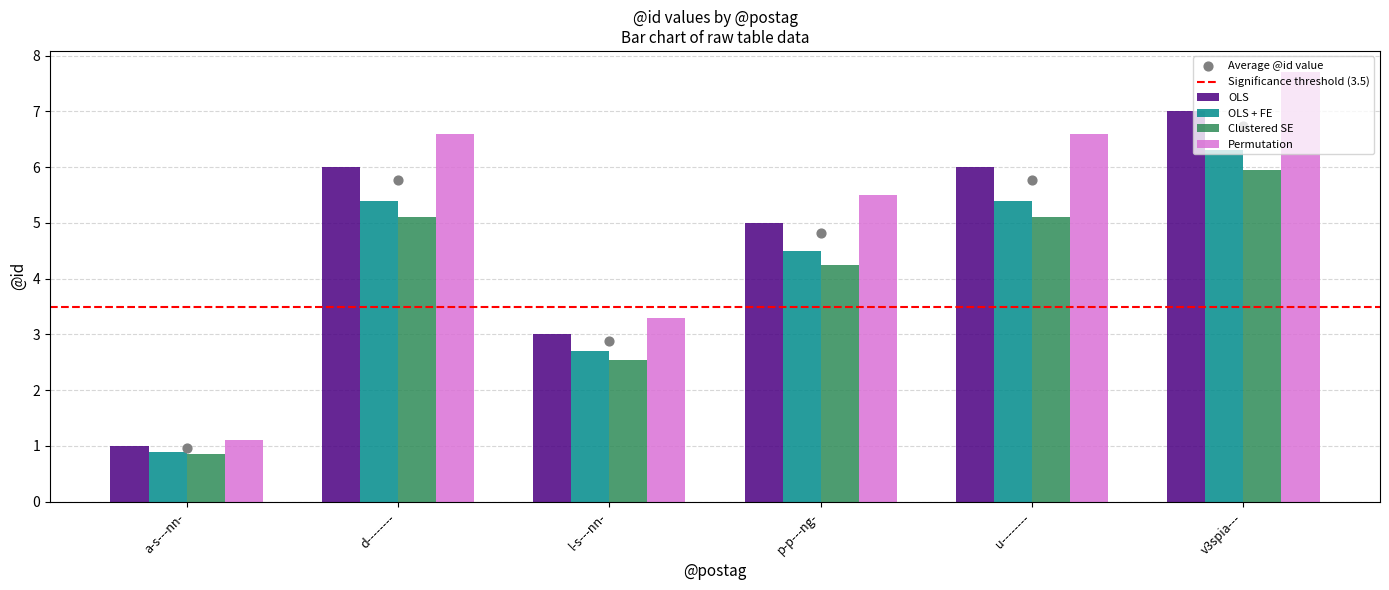

What is the sum of the OLS + FE values at a-s---nn- and p-p---ng-?

5.4